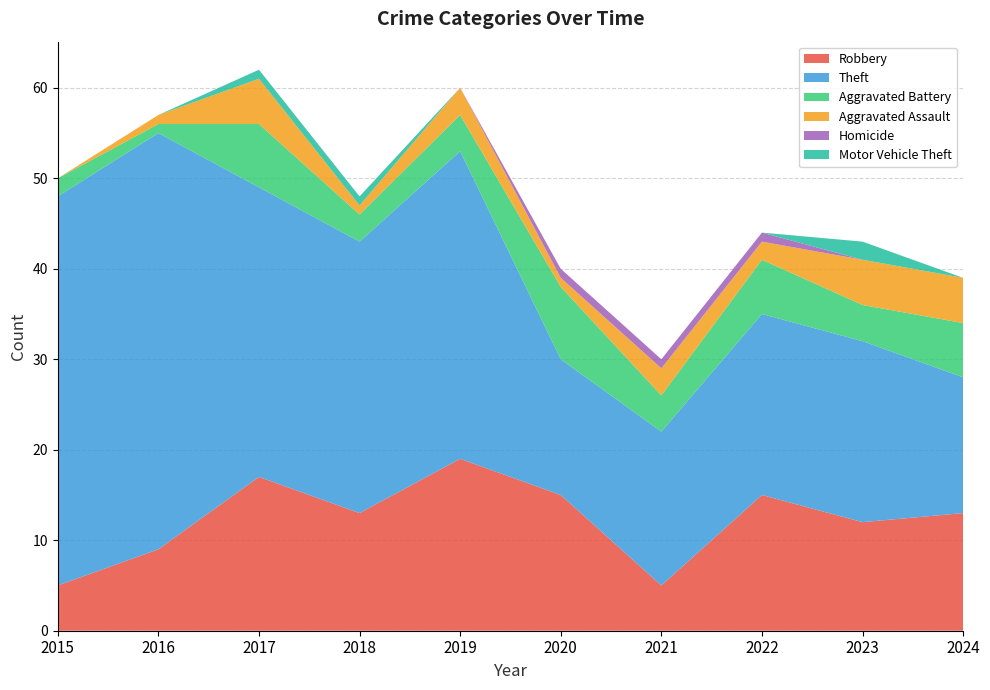

Reading left to right, what are all the values shown in this chart?

Robbery: 5	9	17	13	19	15	5	15	12	13
Theft: 43	46	32	30	34	15	17	20	20	15
Aggravated Battery: 2	1	7	3	4	8	4	6	4	6
Aggravated Assault: 0	1	5	1	3	1	3	2	5	5
Homicide: 0	0	0	0	0	1	1	1	0	0
Motor Vehicle Theft: 0	0	1	1	0	0	0	0	2	0